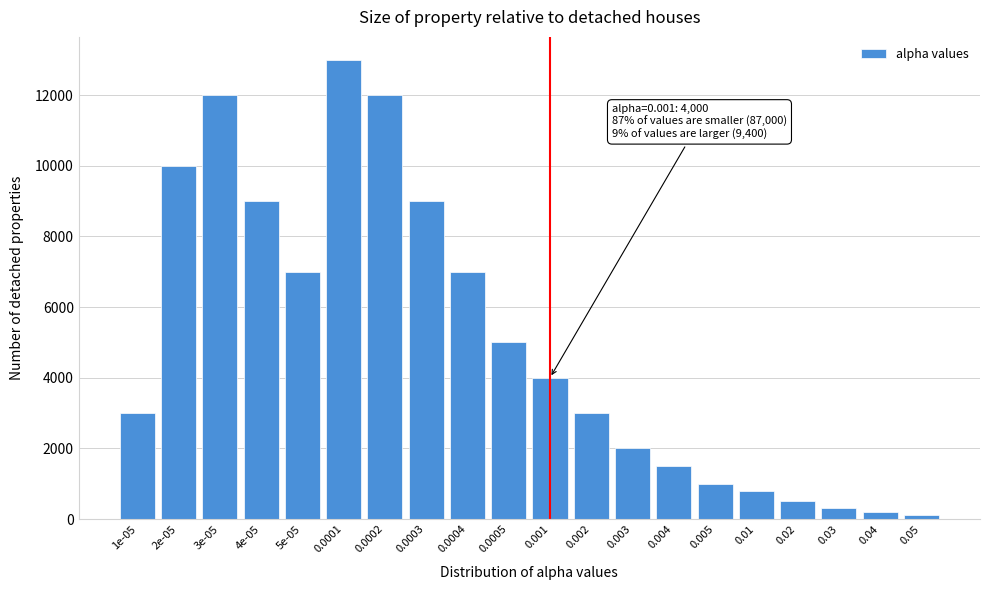

Reading left to right, transcribe all the data shown in this chart.

3000	10000	12000	9000	7000	13000	12000	9000	7000	5000	4000	3000	2000	1500	1000	800	500	300	200	100